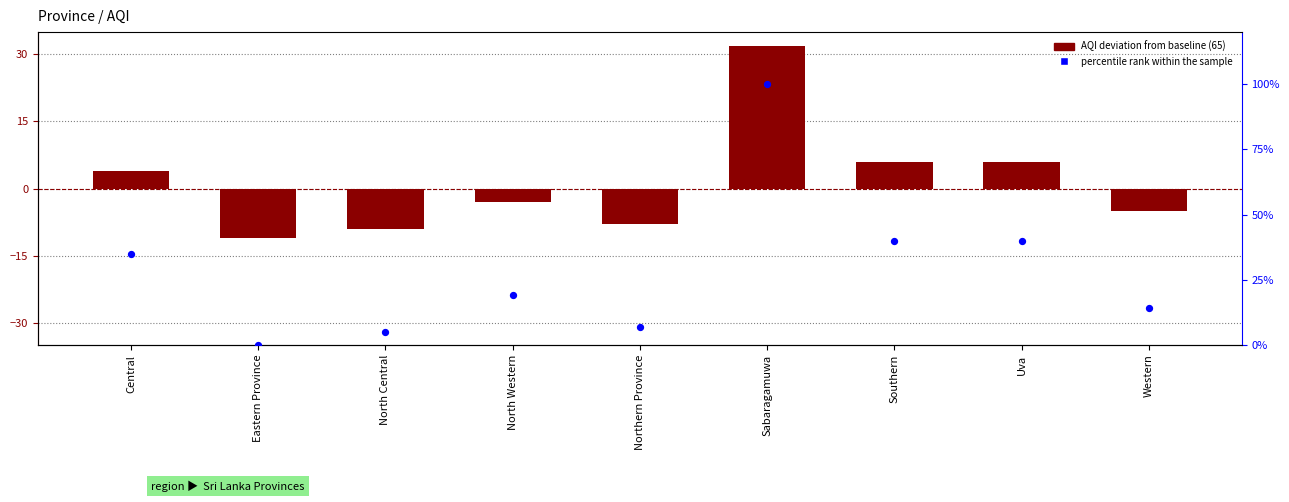

At which category is the sum across all series the highest?

Sabaragamuwa